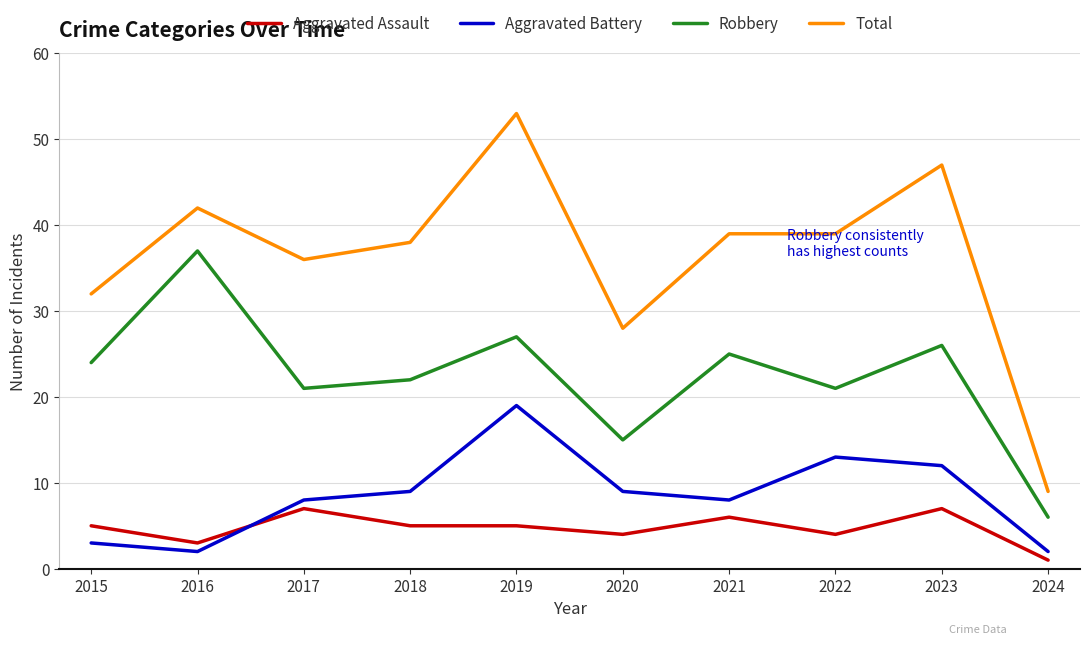

True or false: Aggravated Battery and Robbery intersect in this chart.

False